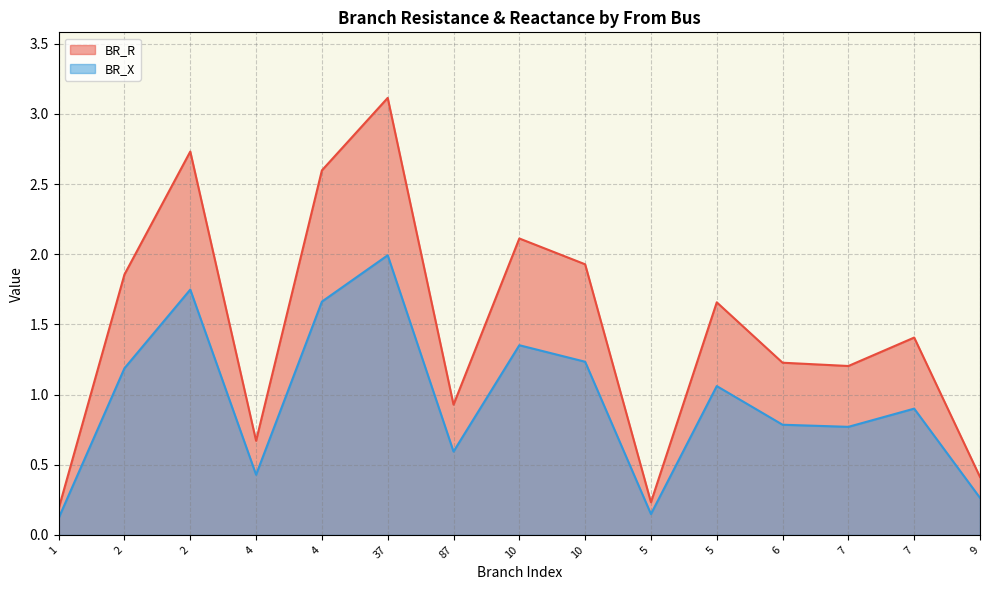

At how many categories does at least one series exceed 2?

4